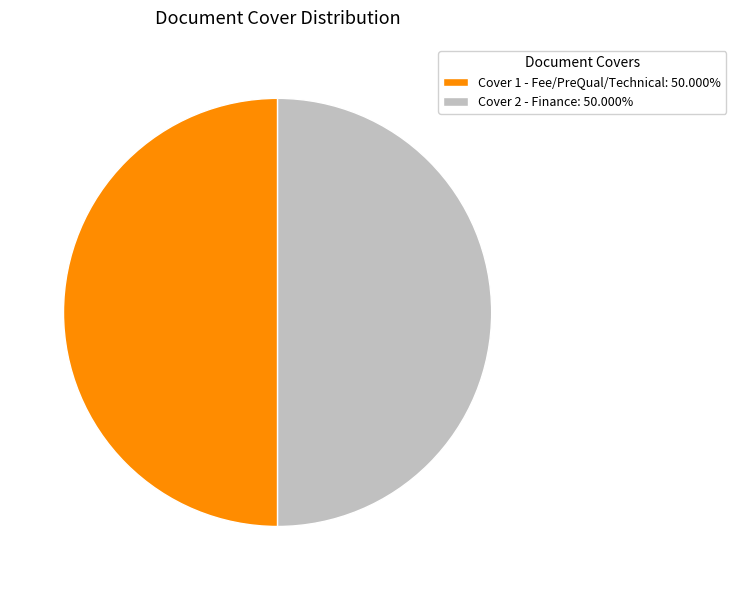

Is the sum of Cover 2 - Finance: 50.000% and Cover 1 - Fee/PreQual/Technical: 50.000% greater than half?

Yes